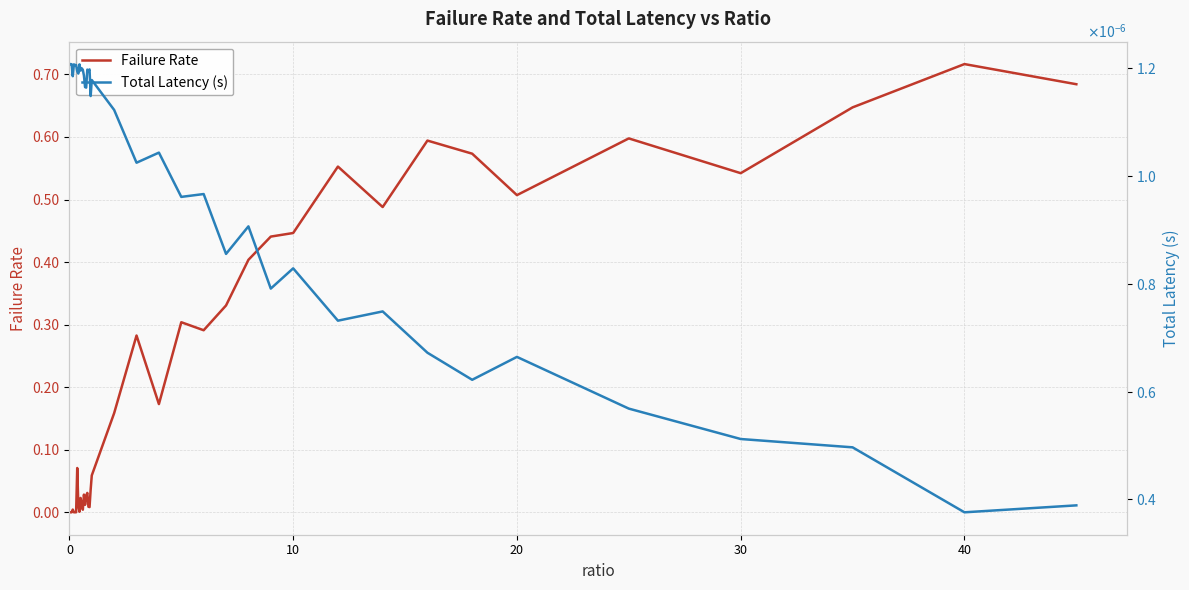

How many series are shown in this chart?

2